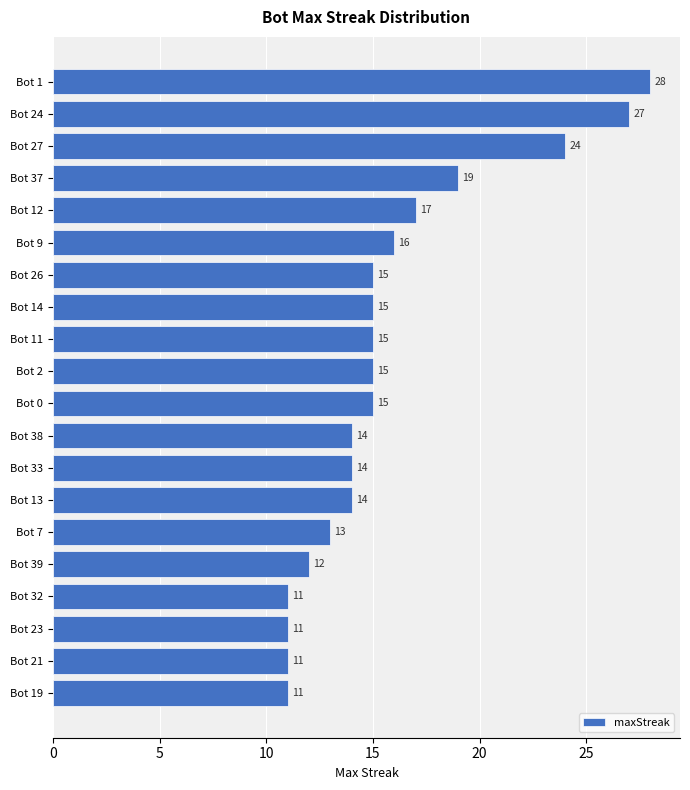

The chart shows a value of 14 at Bot 27. True or false?

False